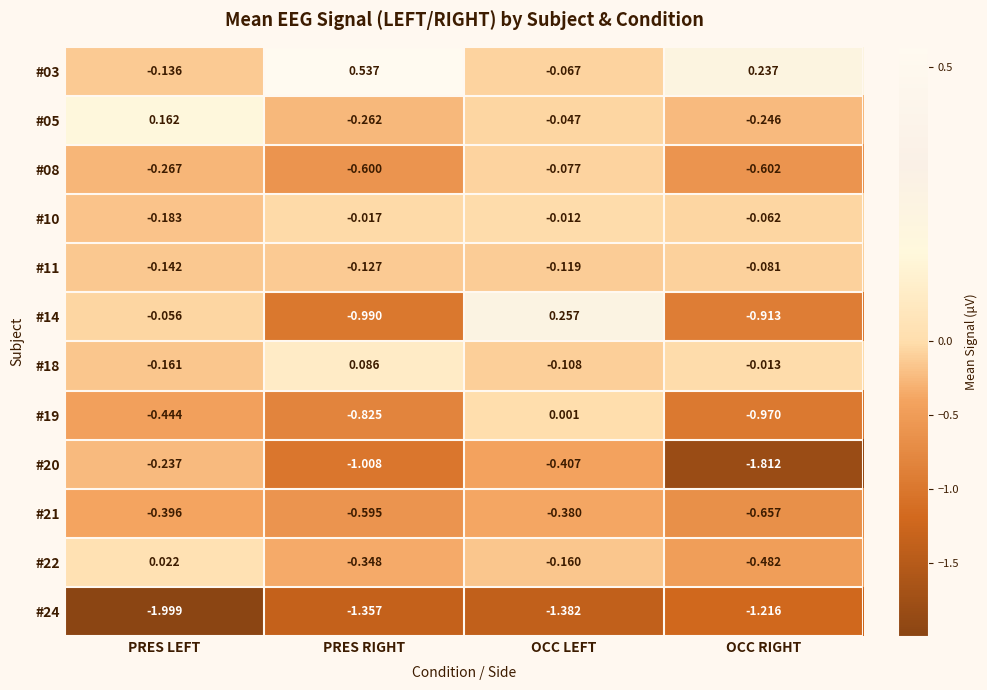

Rank the categories by #20 value from lowest to highest.

OCC RIGHT, PRES RIGHT, OCC LEFT, PRES LEFT